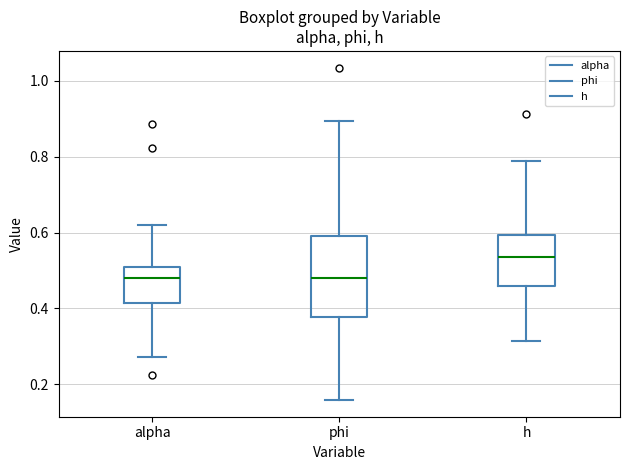

Reading left to right, read every box against the y-axis: the position of its median line, the range the box covers, and the ends of its whiskers. The values are not printed on the chart, so give them approximately, as read against the axis.

alpha: median 0.48, box 0.42 to 0.50, whiskers 0.28 to 0.62
phi: median 0.48, box 0.38 to 0.58, whiskers 0.16 to 0.90
h: median 0.54, box 0.46 to 0.60, whiskers 0.32 to 0.78